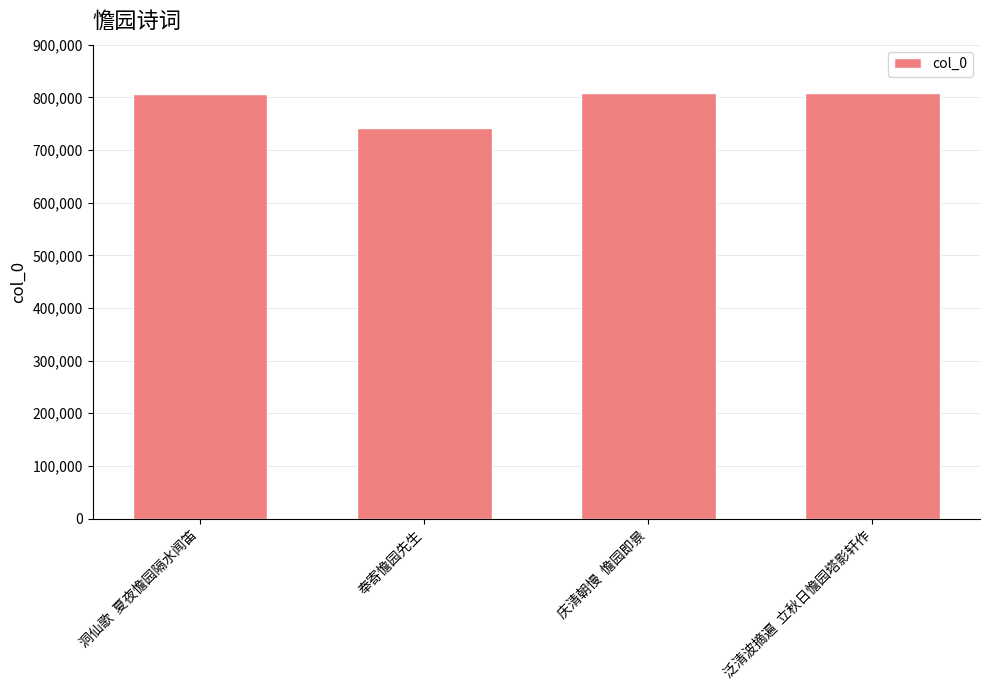

What is the sum of the values at 洞仙歌  夏夜憺园隔水闻笛 and 泛清波摘遍  立秋日憺园塔影轩作?

1614895